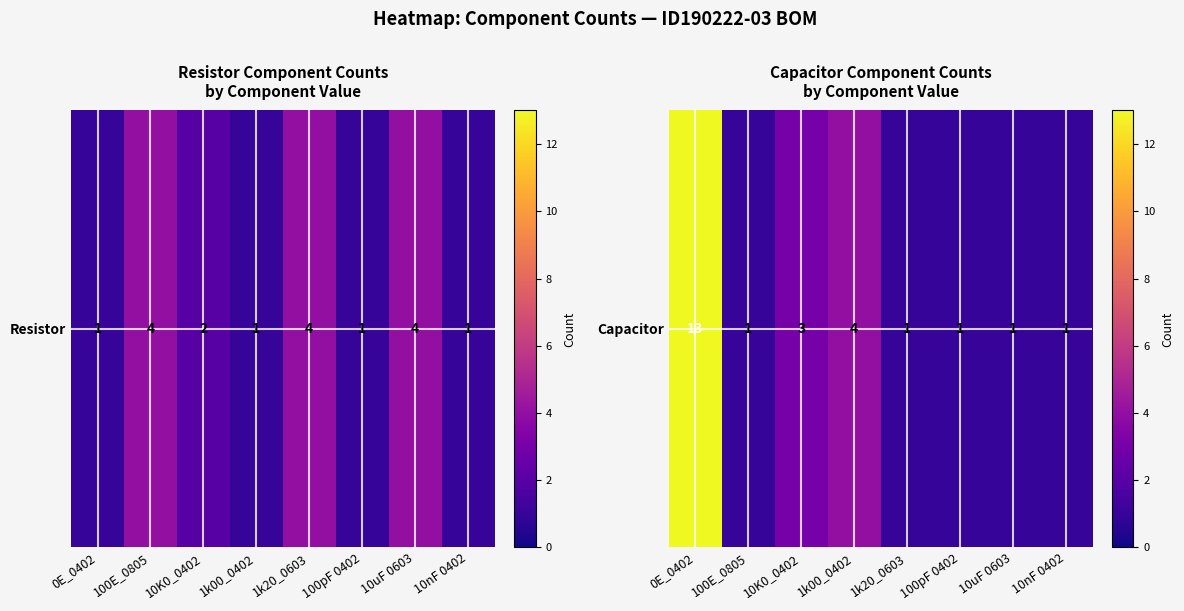

Count the number of values greater than 1.

3